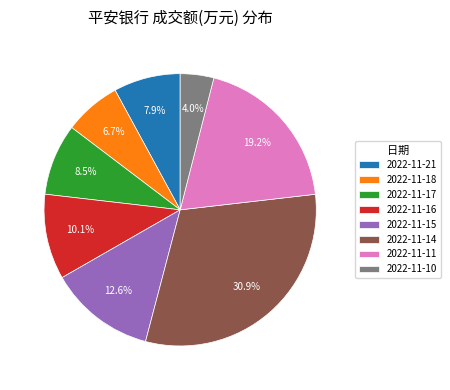

To the nearest percent, what portion does 2022-11-21 represent?

8%